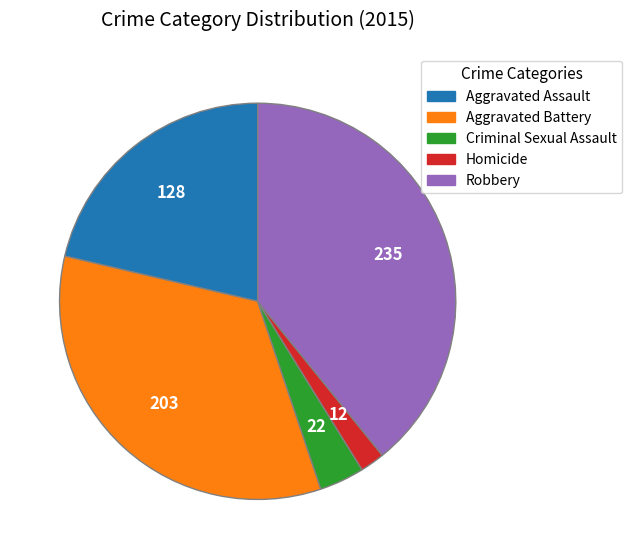

Which slice is the largest?

Robbery